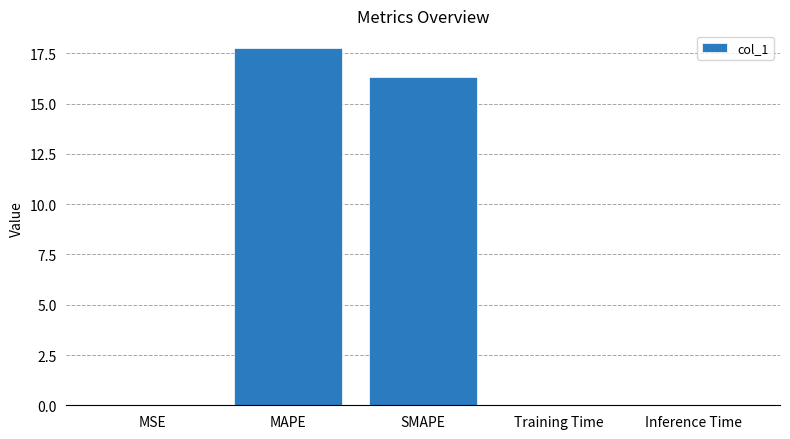

The chart shows a value of 0.0 at Inference Time. True or false?

True